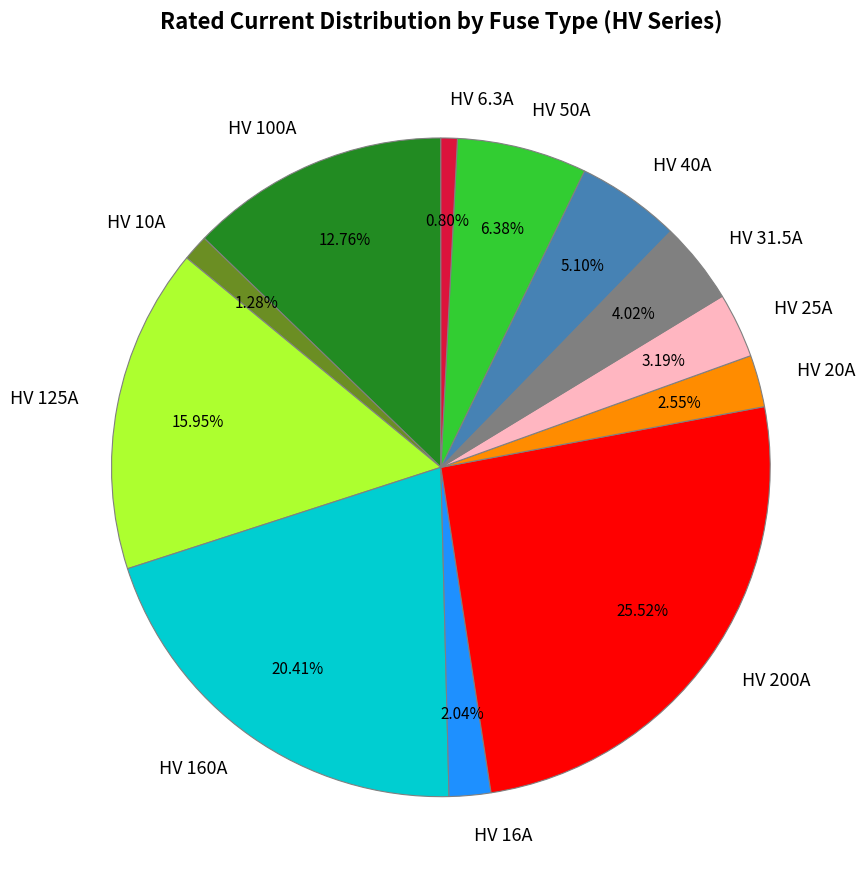

Does any single category account for the majority?

No